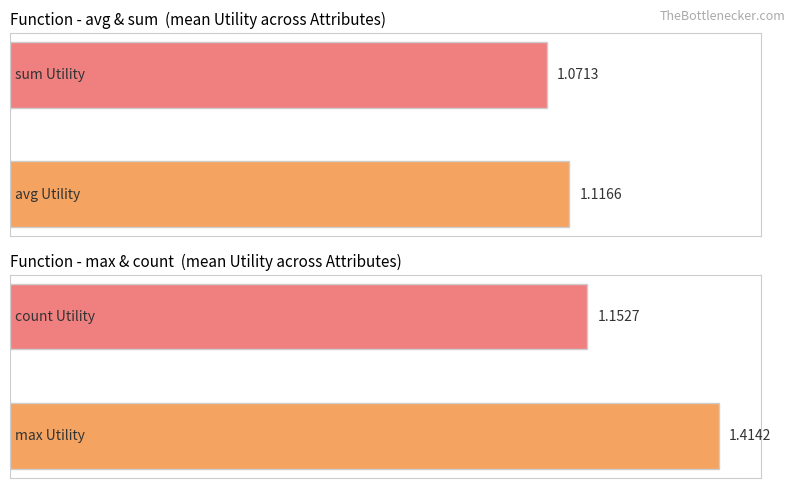

Which series has the largest range (max minus min)?

max